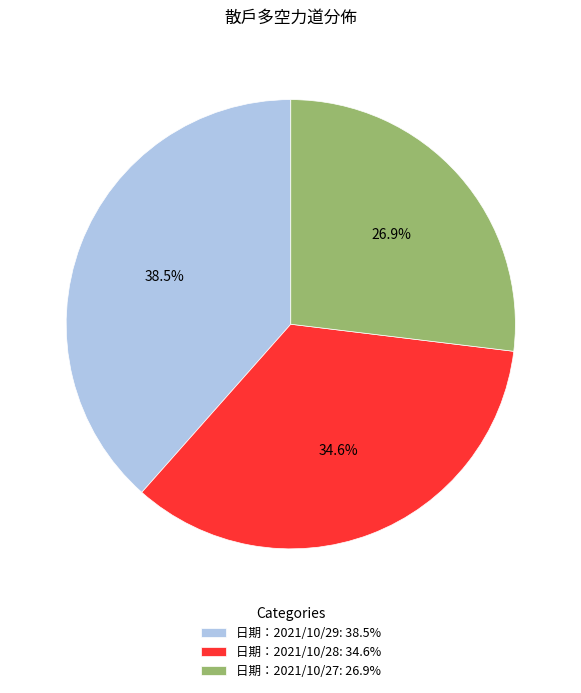

To the nearest percent, what is the difference between the largest and smallest slice percentages?

12%